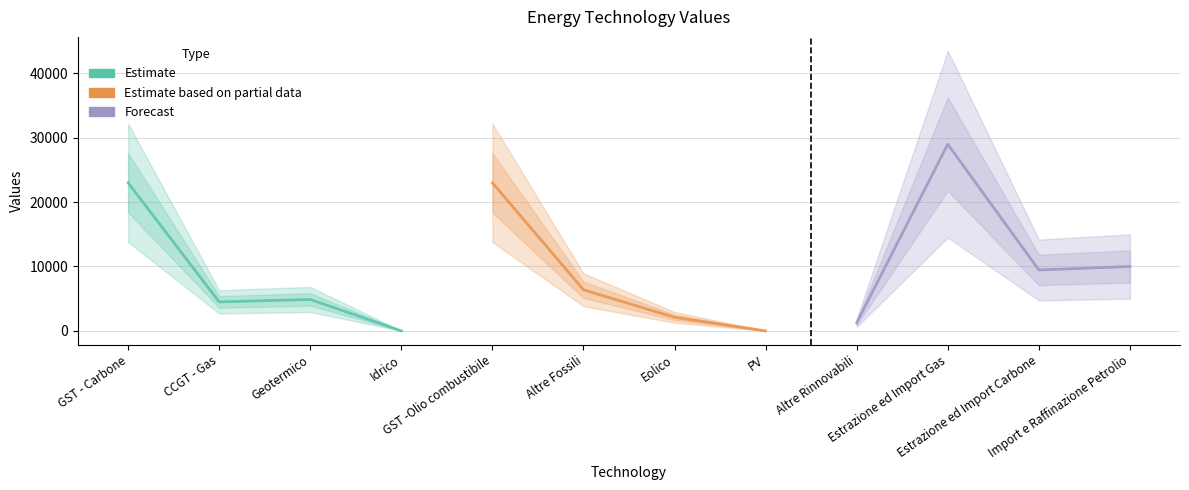

Is the value of Forecast at Geotermico greater than the value of Estimate at GST - Carbone?

No